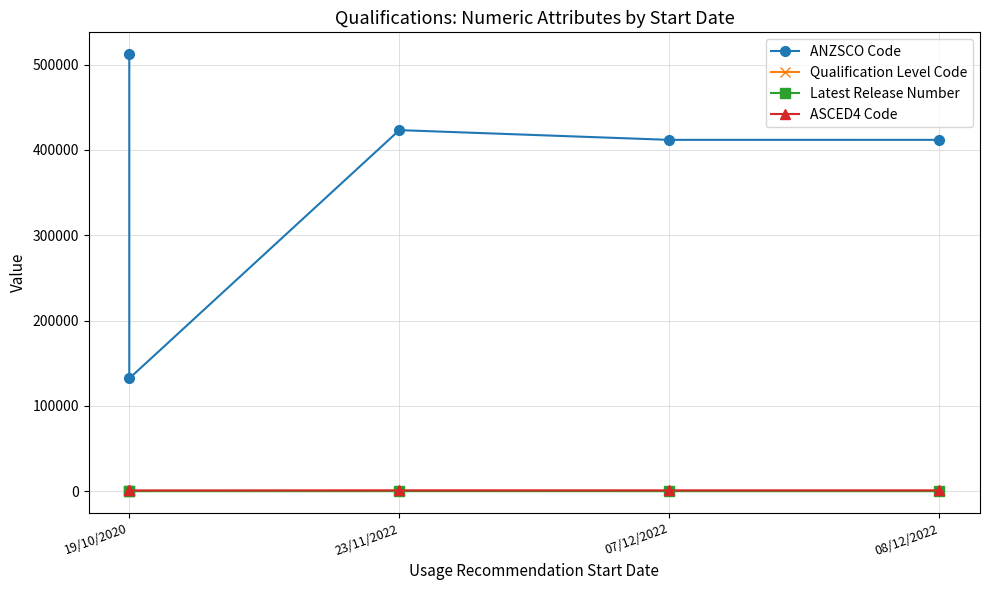

True or false: Qualification Level Code has a value of 822 at 23/11/2022.

False